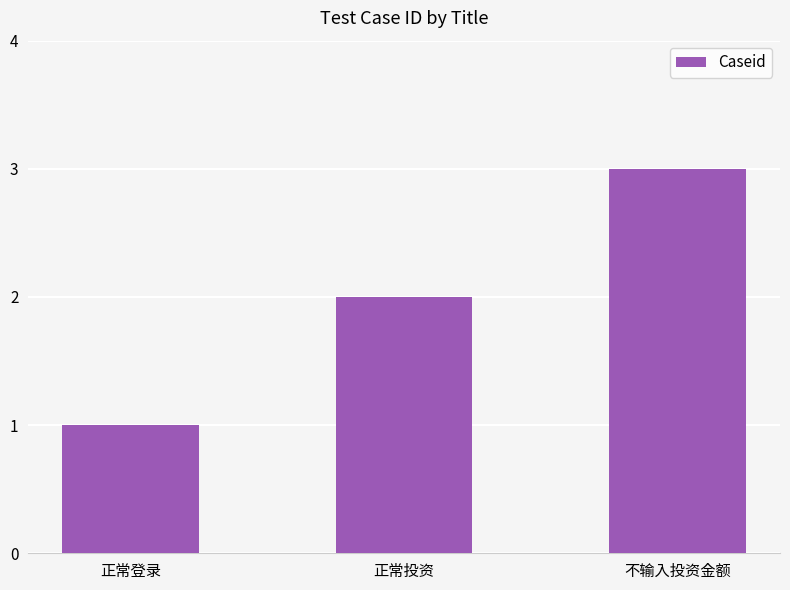

What is the difference between the maximum and minimum values?

2